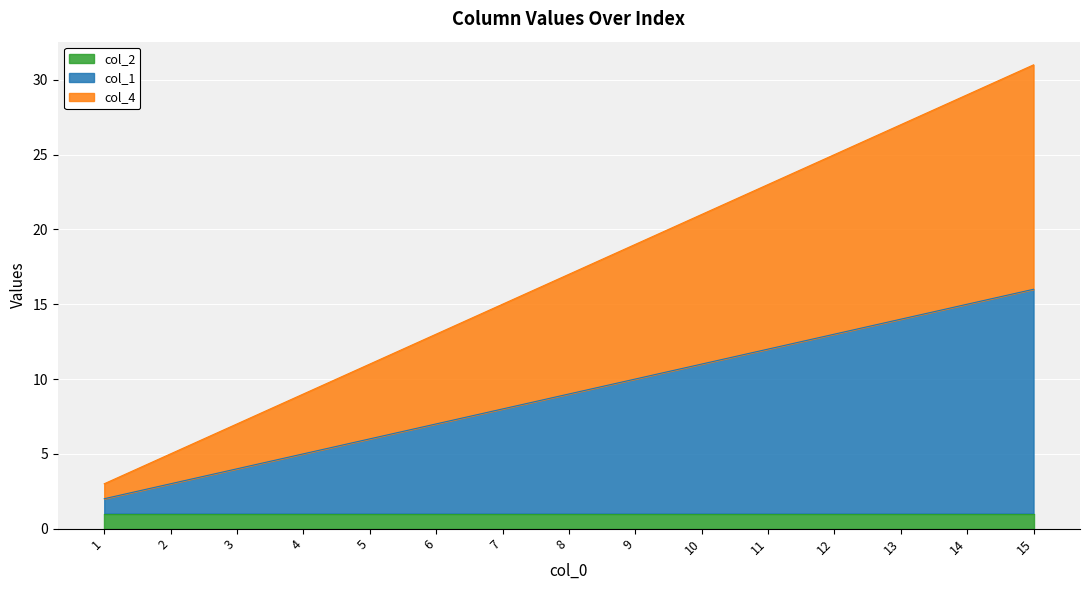

True or false: col_1 has a value of 3 at 12.

False